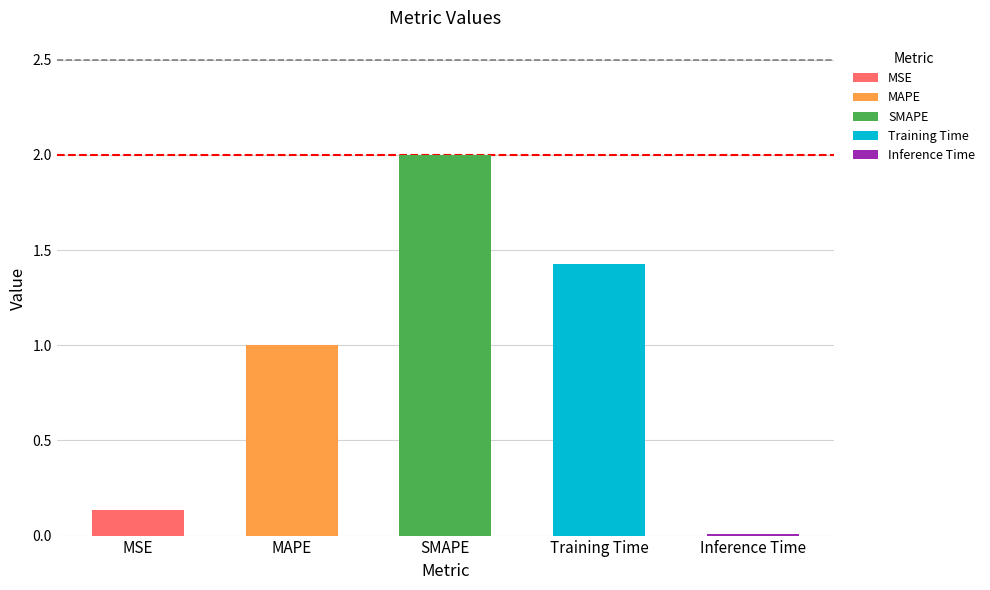

Count the number of categories in the chart.

5